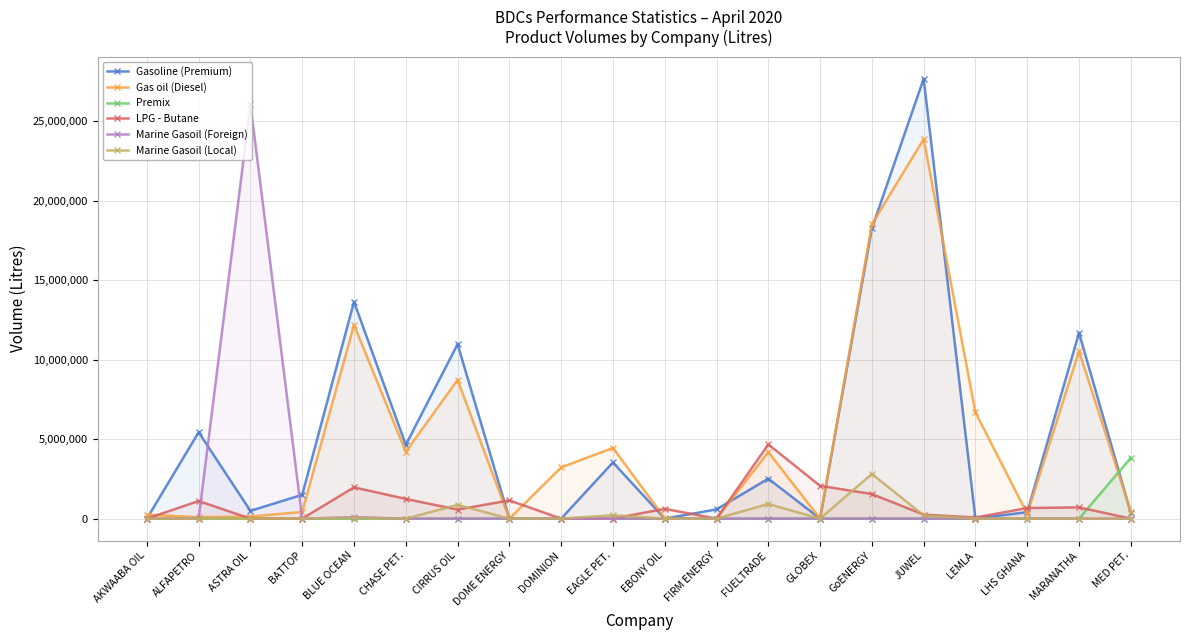

The value of Marine Gasoil (Local) at EBONY OIL is -1738629. True or false?

False